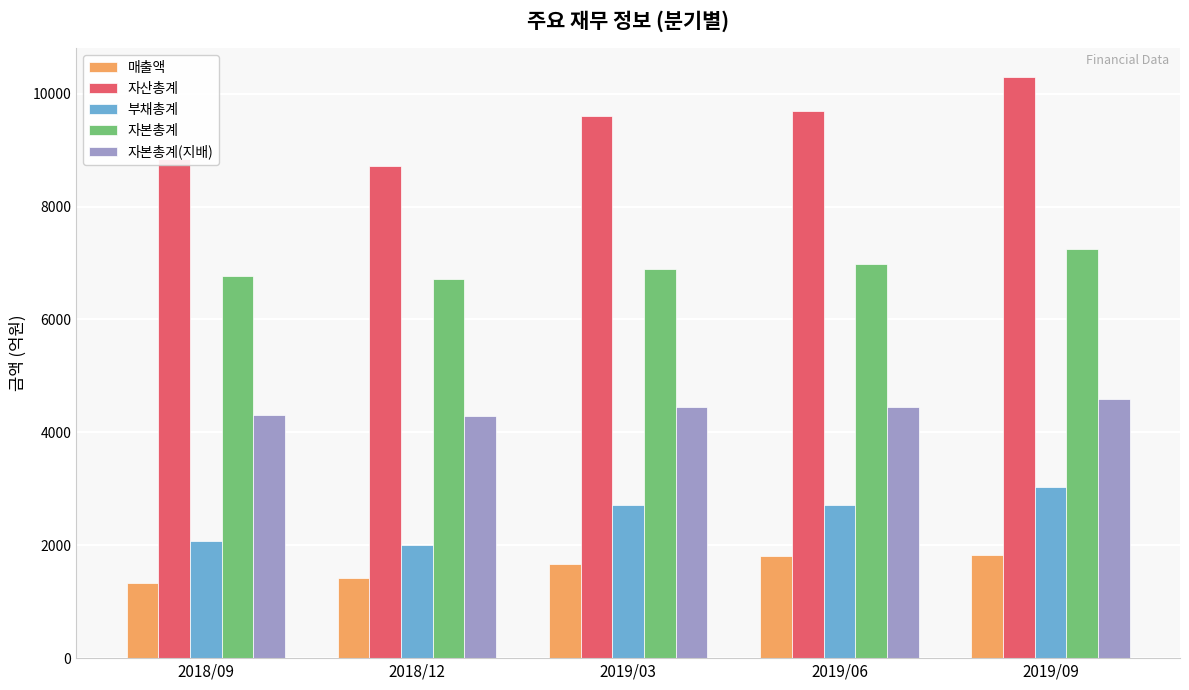

List the series in order of their peak value, highest first.

자산총계, 자본총계, 자본총계(지배), 부채총계, 매출액